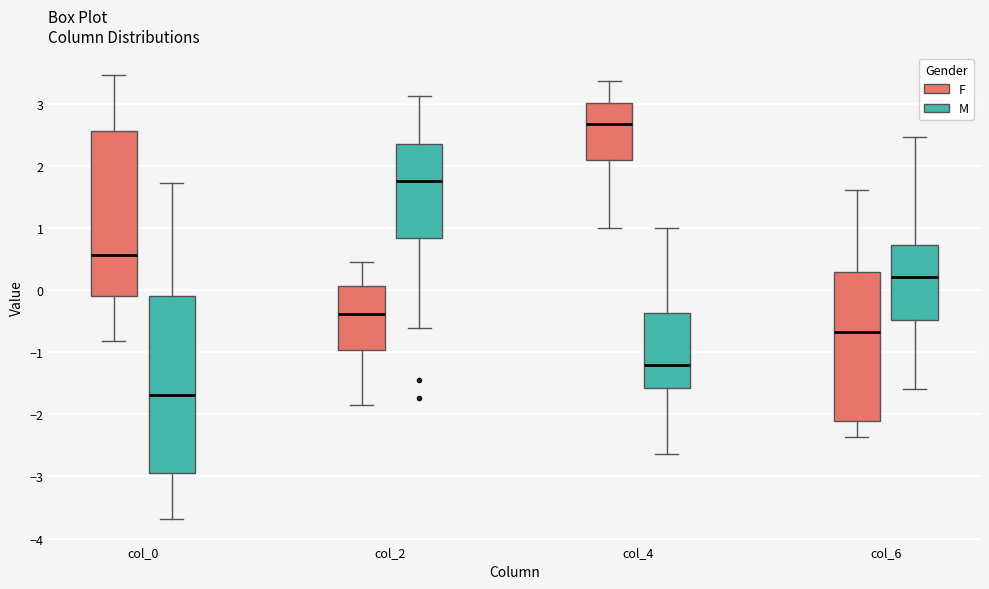

Where is the lower edge of the box for col_0 (M) on the y-axis? The values are not printed on the chart, so give them approximately, as read against the axis.

-2.9